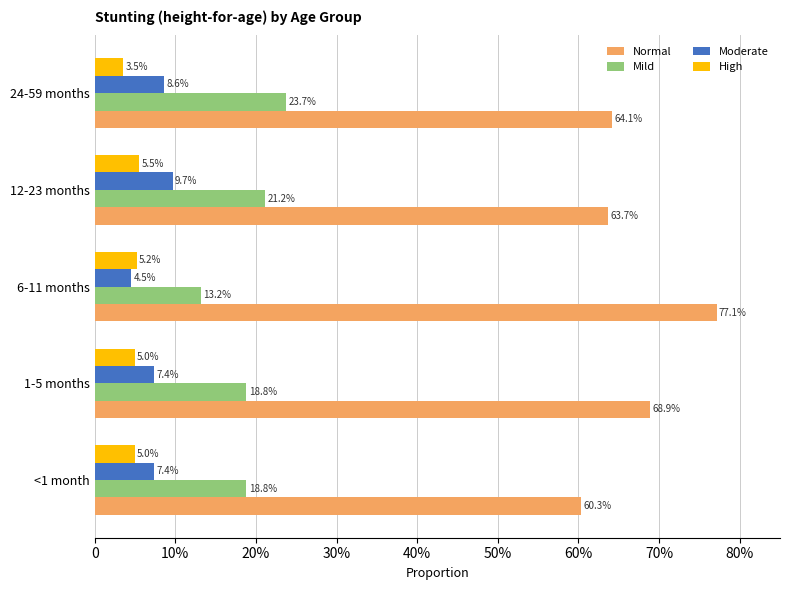

Reading left to right, what are all the values shown in this chart?

Normal: 0.6	0.7	0.8	0.6	0.6
Mild: 0.2	0.2	0.1	0.2	0.2
Moderate: 0.1	0.1	0.0	0.1	0.1
High: 0.0	0.0	0.1	0.1	0.0